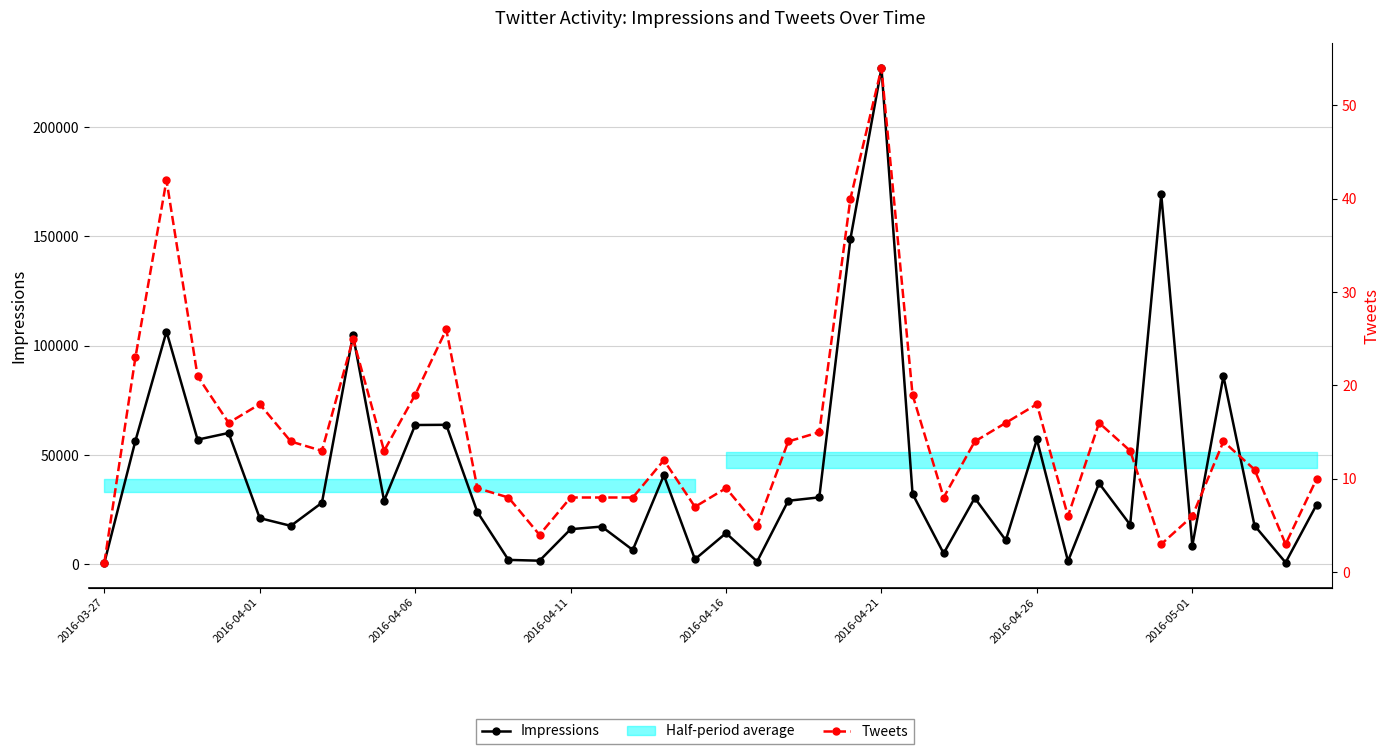

Between 2016-04-01 and 31, which series saw the biggest shift?

Impressions